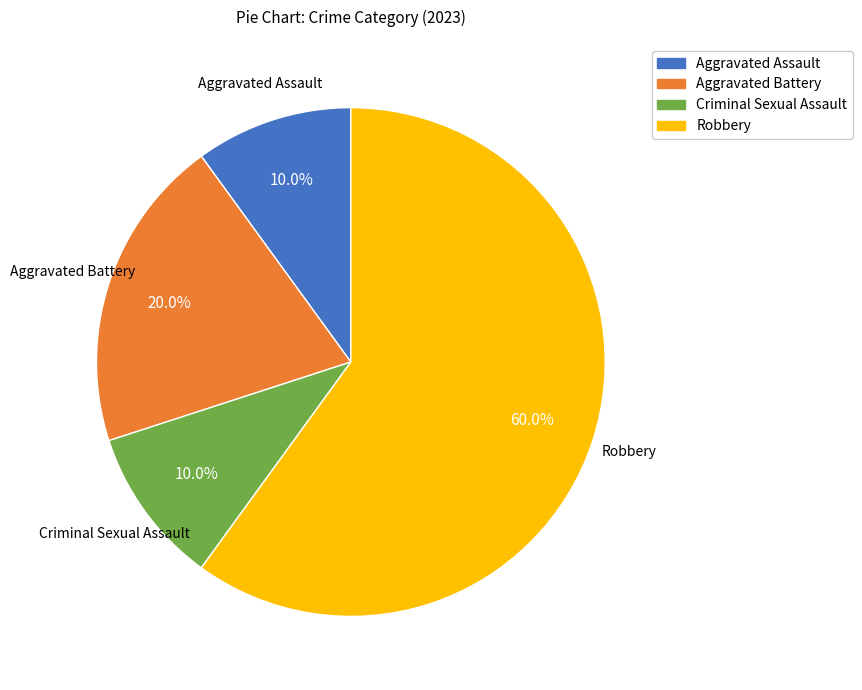

Does Robbery represent more than half of the total?

Yes